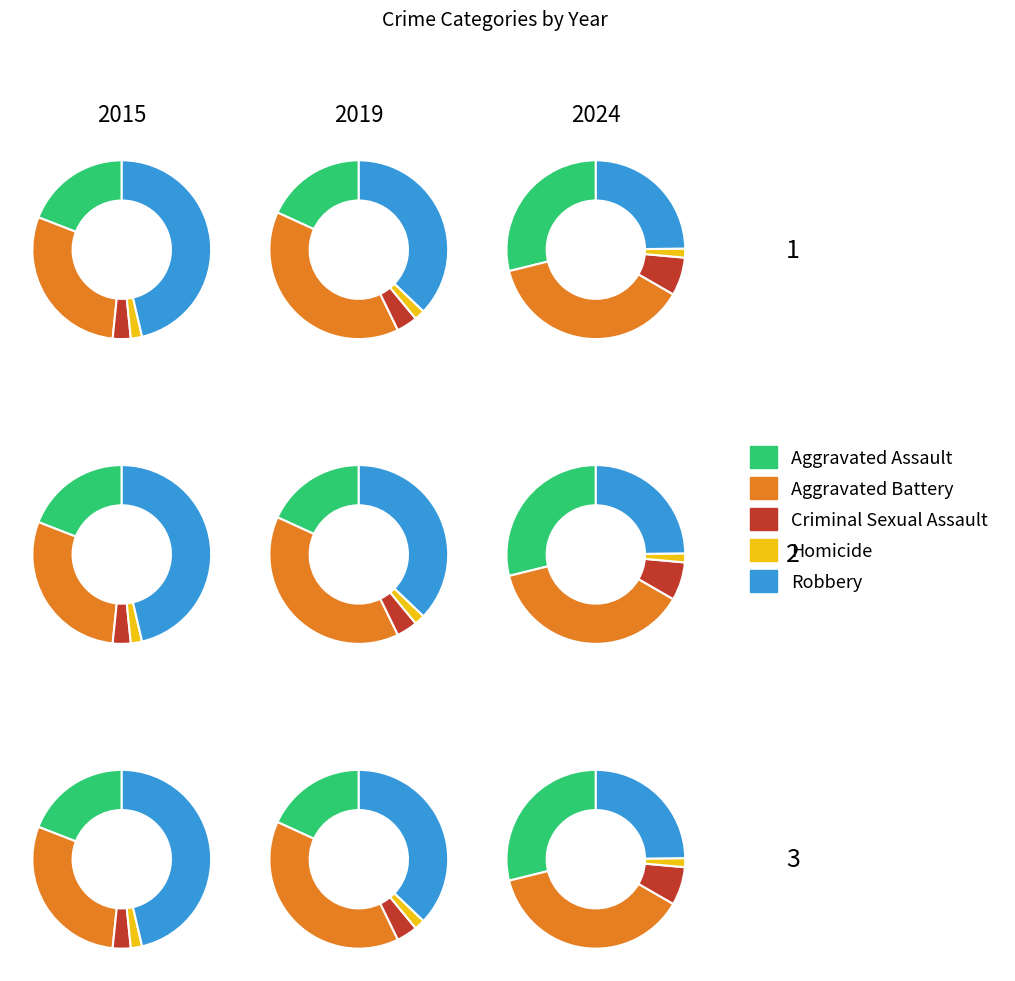

Is 9 the majority of the pie?

No